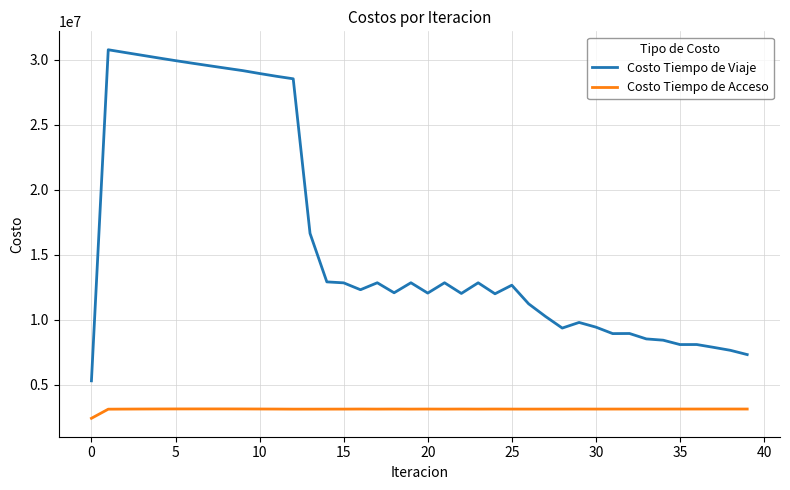

Which series has the largest range (max minus min)?

Costo Tiempo de Viaje